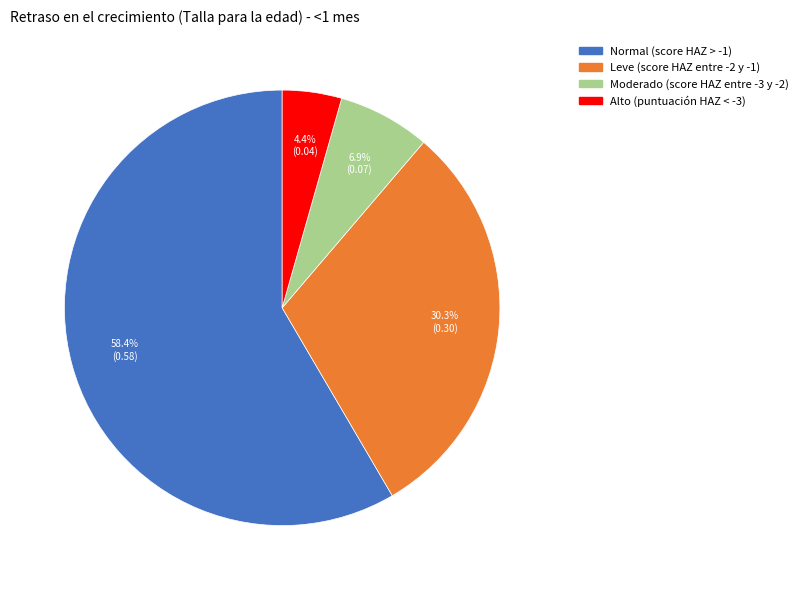

Count the number of slices in the pie.

4